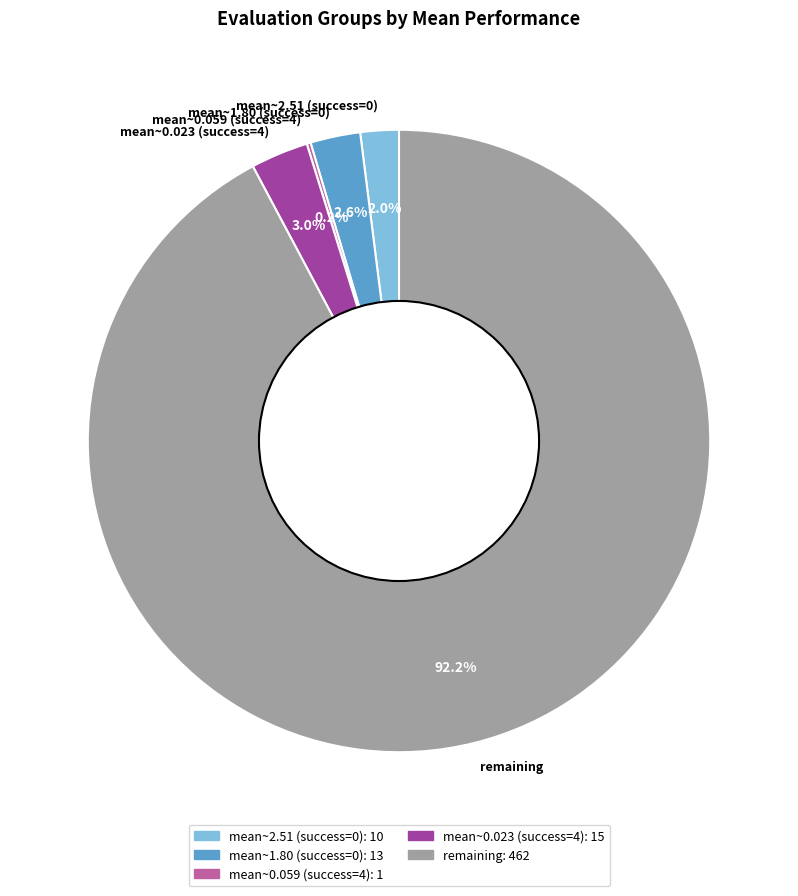

Is there a majority slice in this chart?

Yes